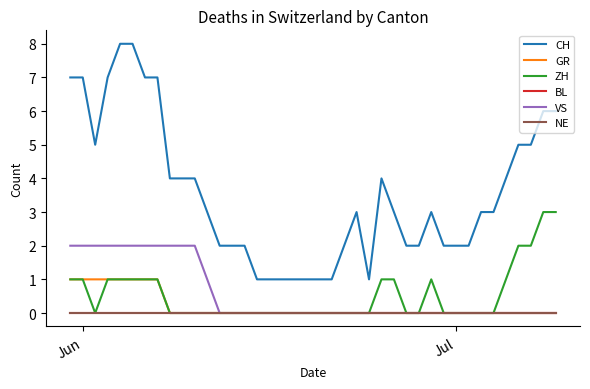

Which series has the largest total across all categories?

CH